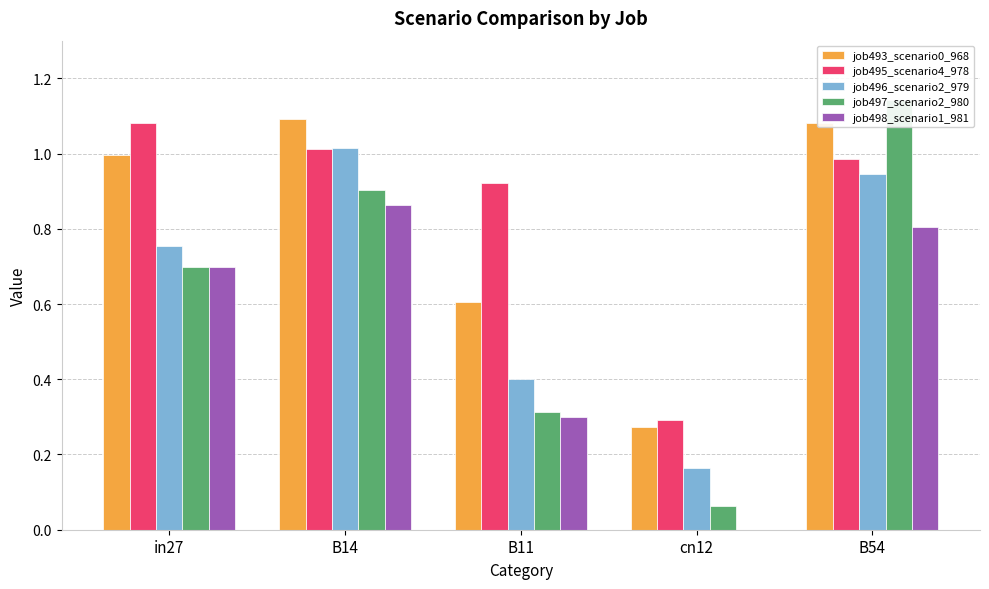

Which has a higher value, in27 or cn12?

in27